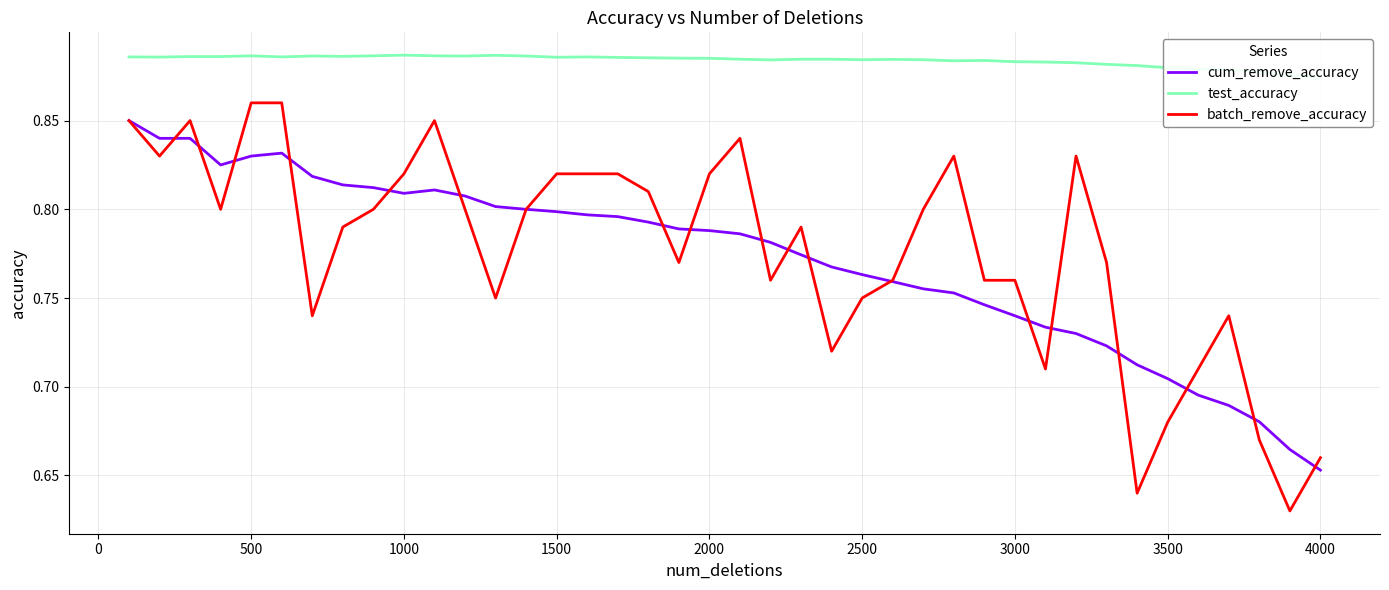

At which label is cum_remove_accuracy closest to 0?

4000